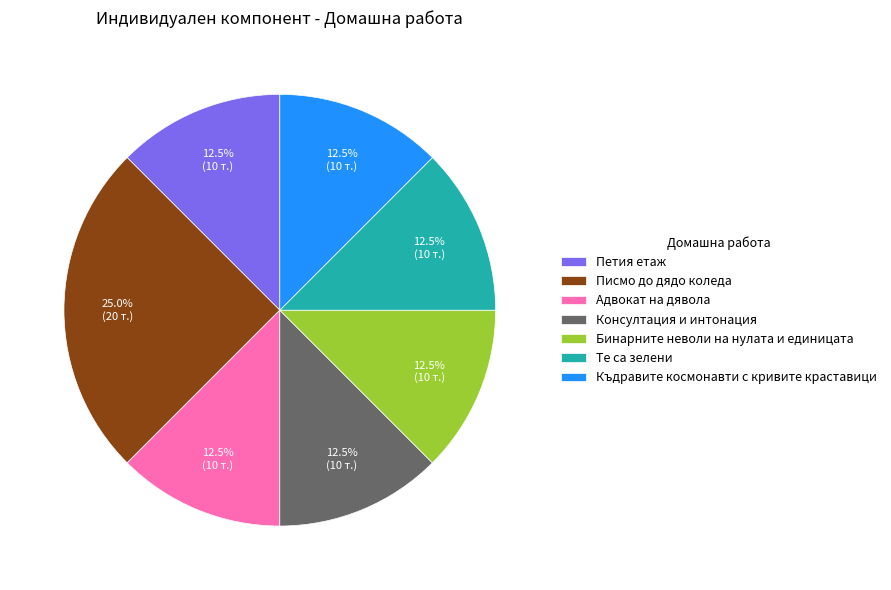

Between Бинарните неволи на нулата и единицата and Писмо до дядо коледа, which is larger?

Писмо до дядо коледа